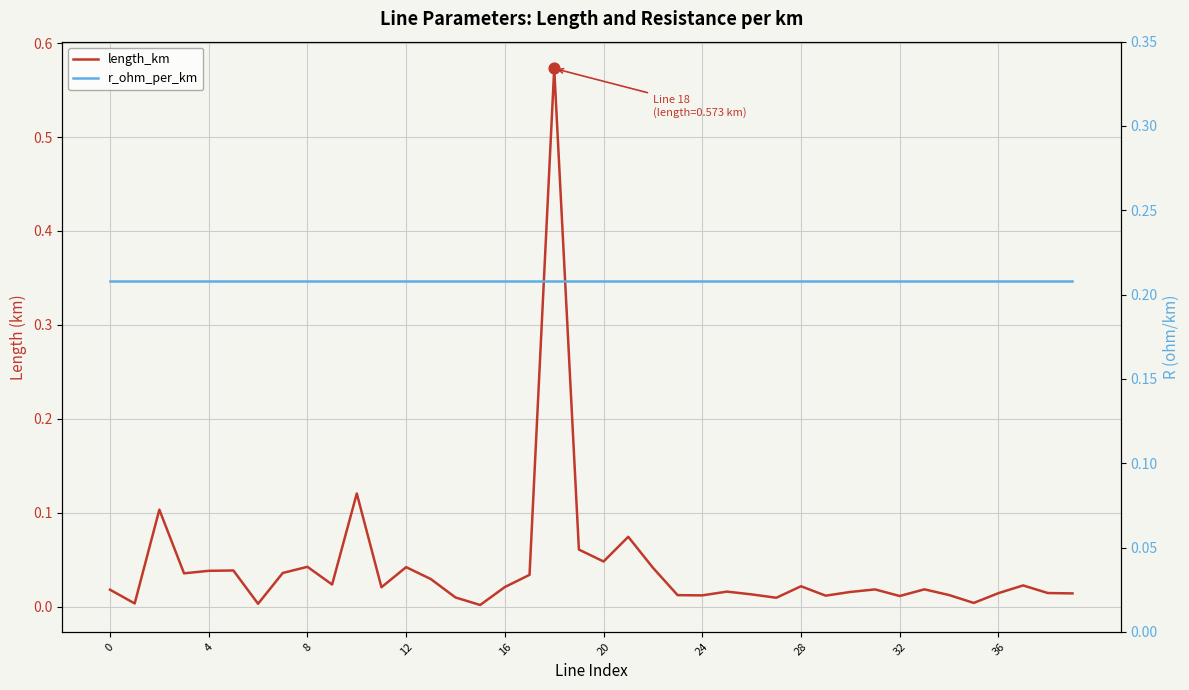

Which series reaches the minimum Y coordinate?

length_km